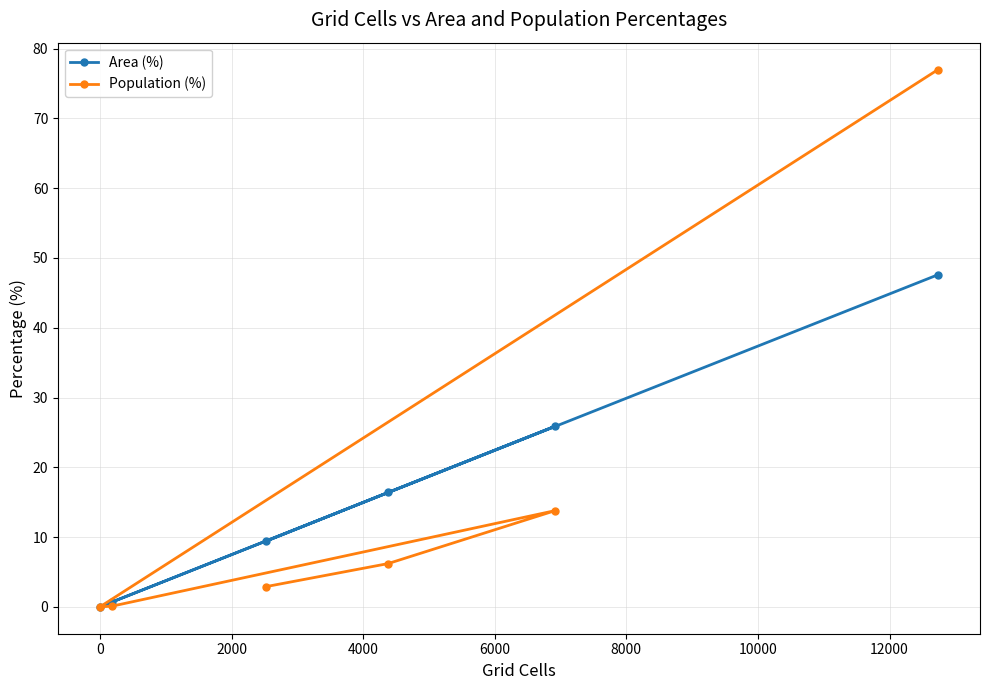

How many data points in Population (%) are above 6?

3